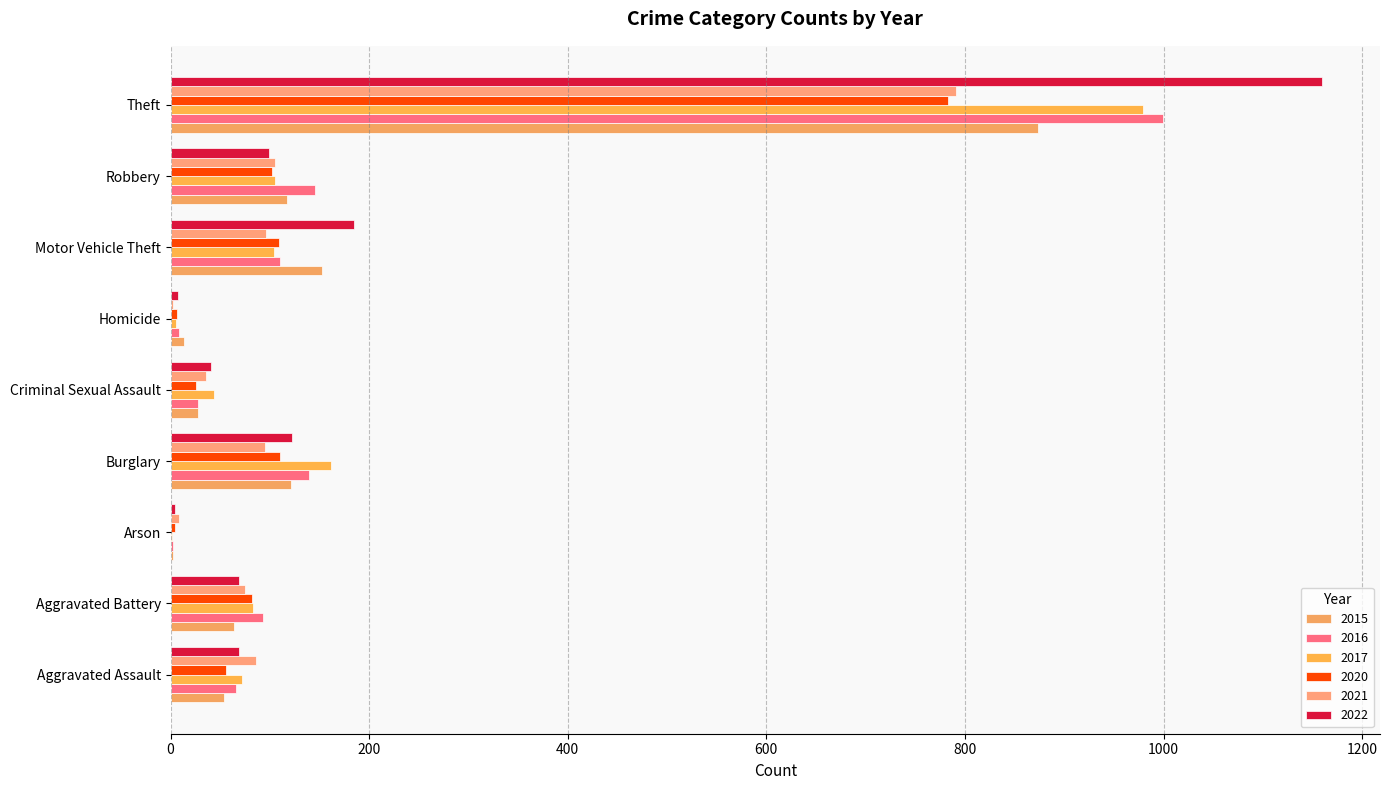

What is the label of the 9th bar from the right?

Aggravated Assault